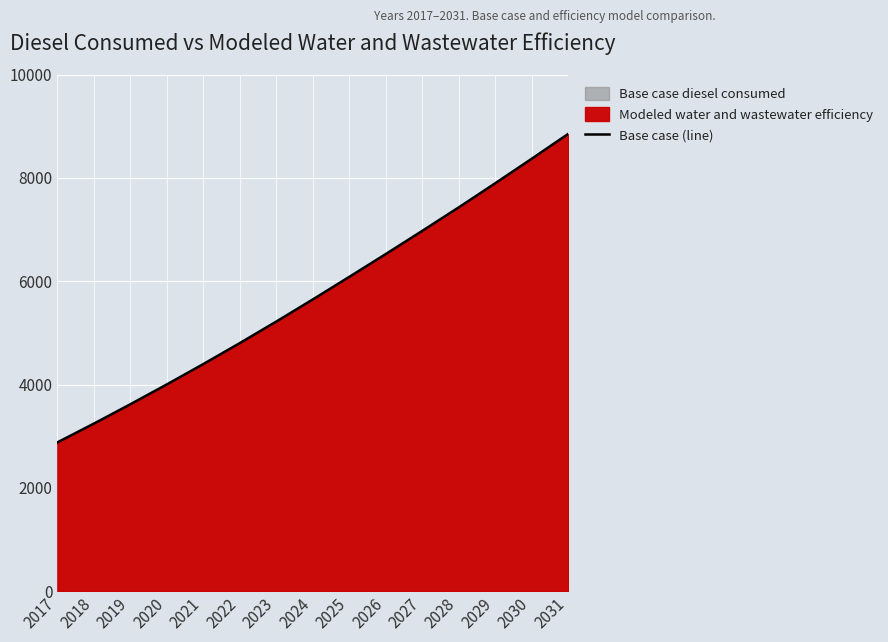

What is the value of the 2nd point from the left?

3243.1